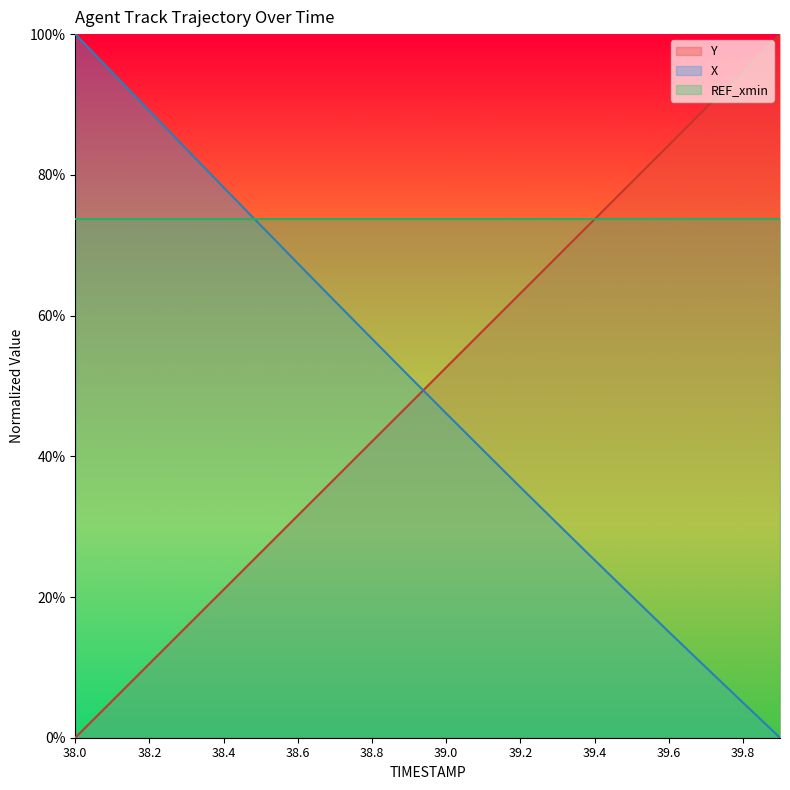

Rank the categories by X value from lowest to highest.

39.9, 39.8, 39.7, 39.6, 39.5, 39.4, 39.3, 39.2, 39.1, 39.0, 38.9, 38.8, 38.7, 38.6, 38.5, 38.4, 38.3, 38.2, 38.1, 38.0